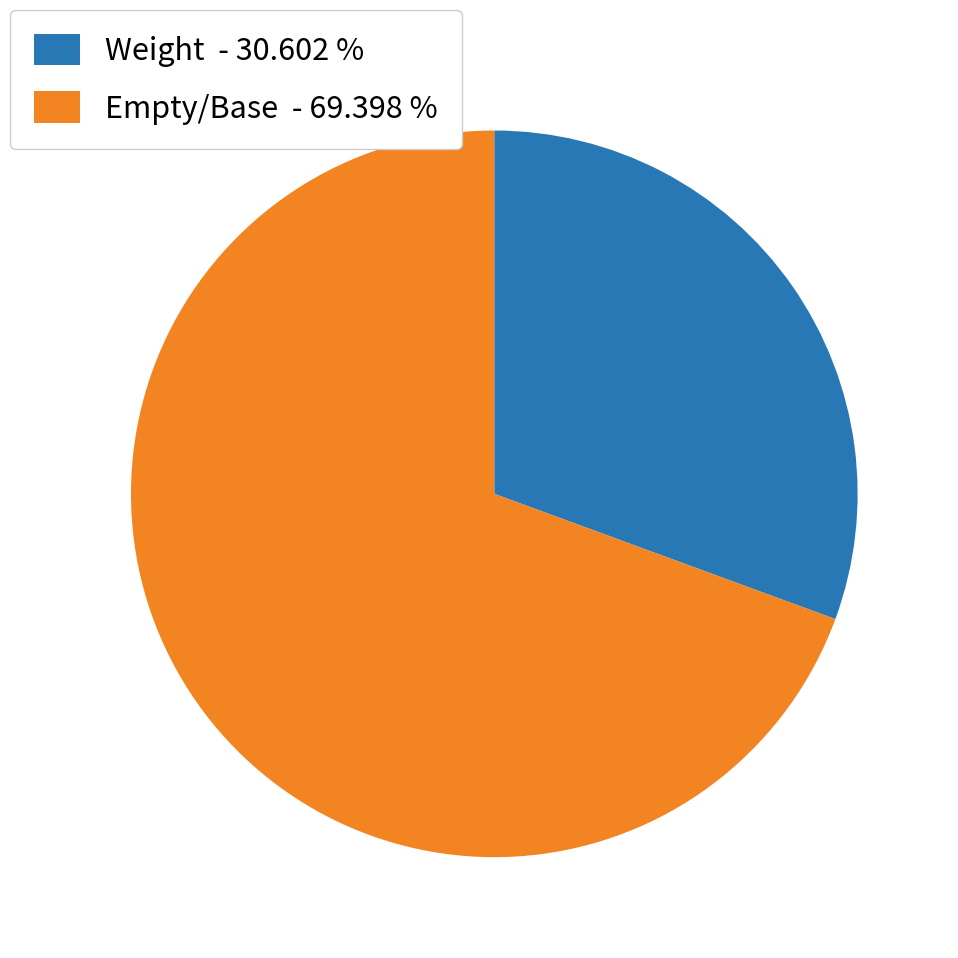

What is the ratio of the value at Weight - 30.602 % to the value at Empty/Base - 69.398 %?

0.4